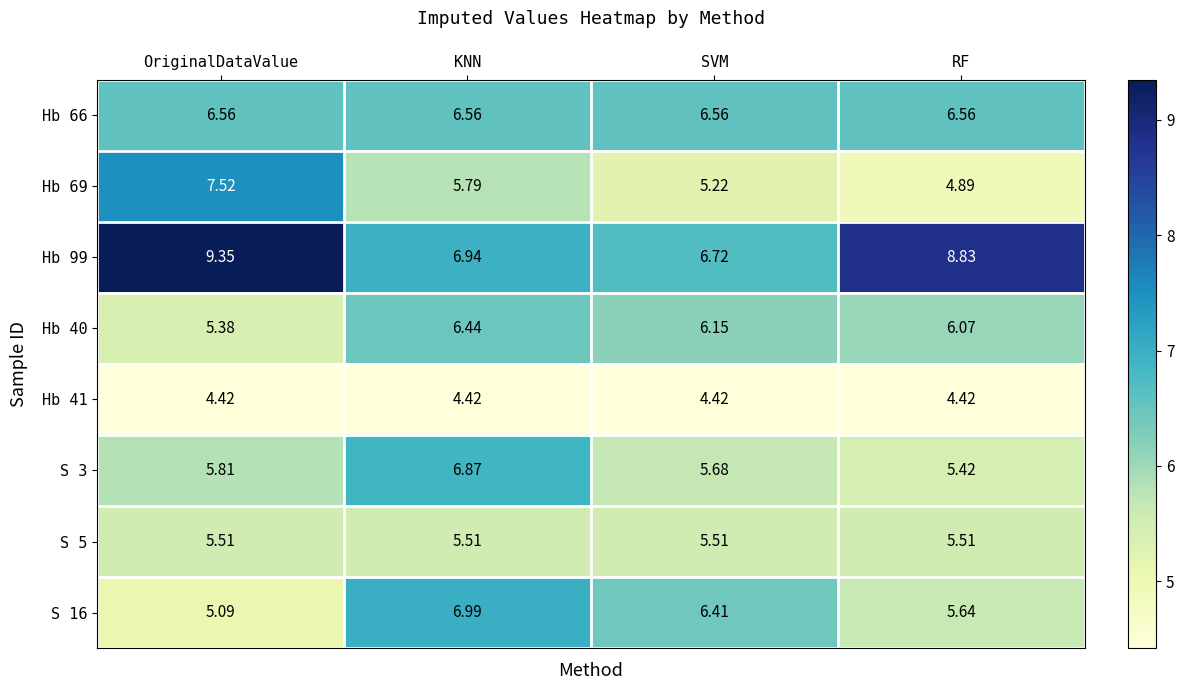

Which category has the highest value in the S 16 series?

KNN